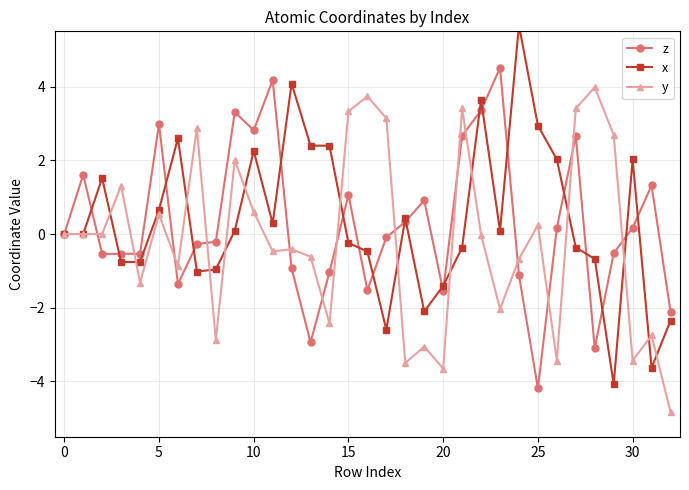

What is the value of the y point at the 5th from the left?

-1.3